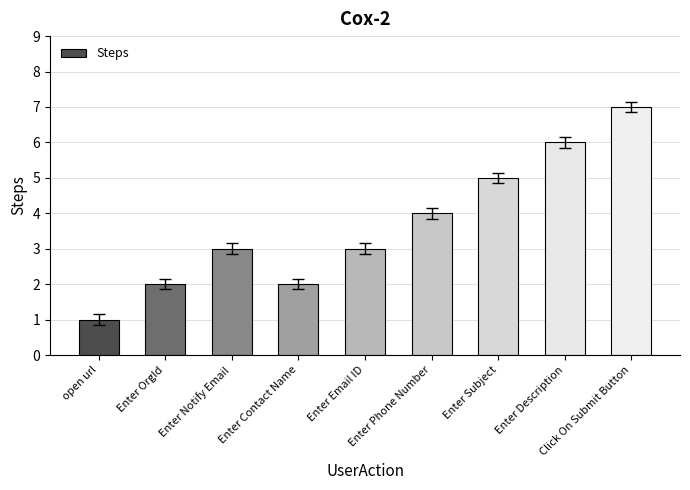

What is the sum of all values?

33